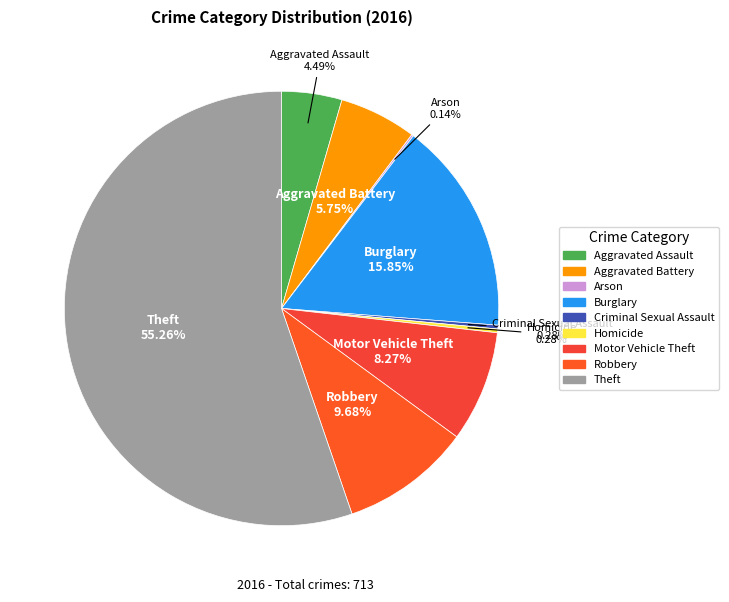

Is there any slice that represents more than half of the pie?

Yes